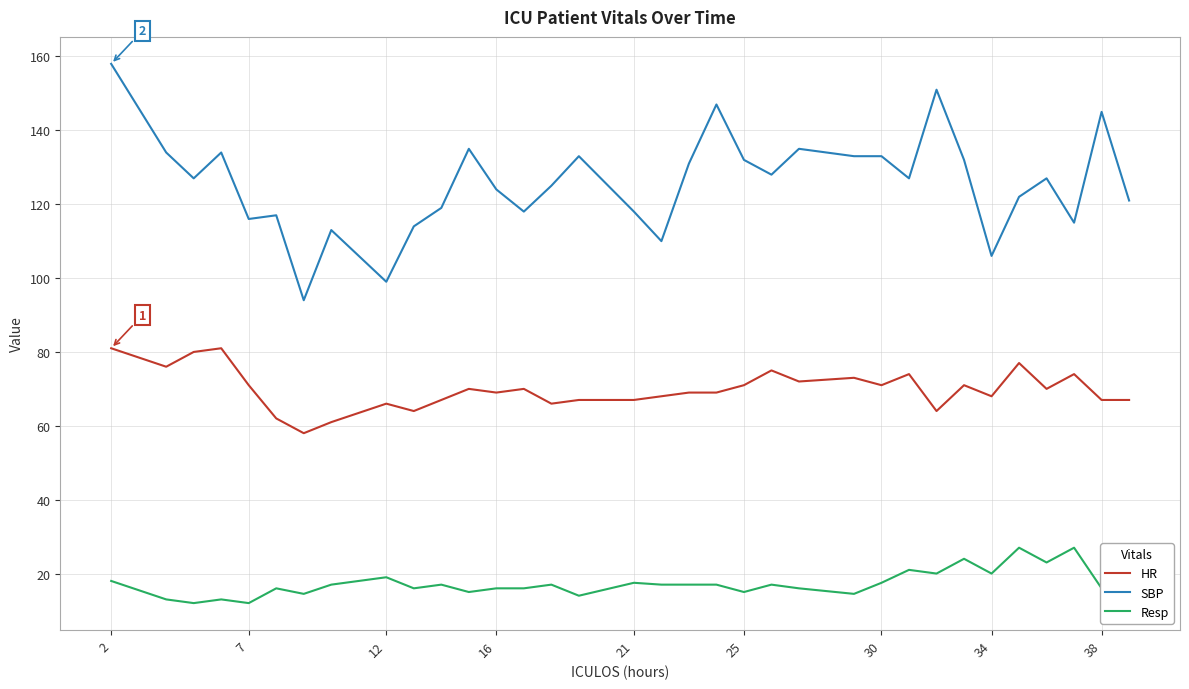

Rank the series by their average value, from lowest to highest.

Resp, HR, SBP